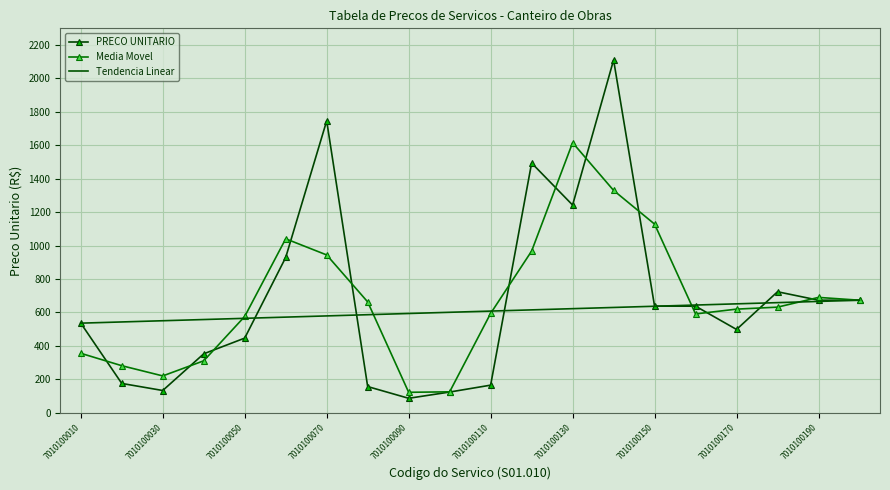

What is the minimum value shown in the chart?

86.0